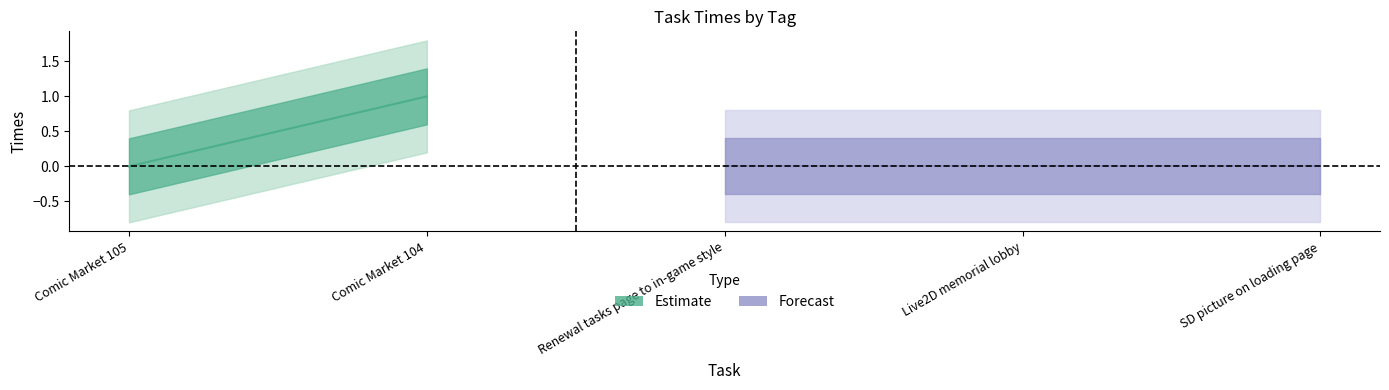

True or false: there are more than 2 points higher than both neighbors.

False